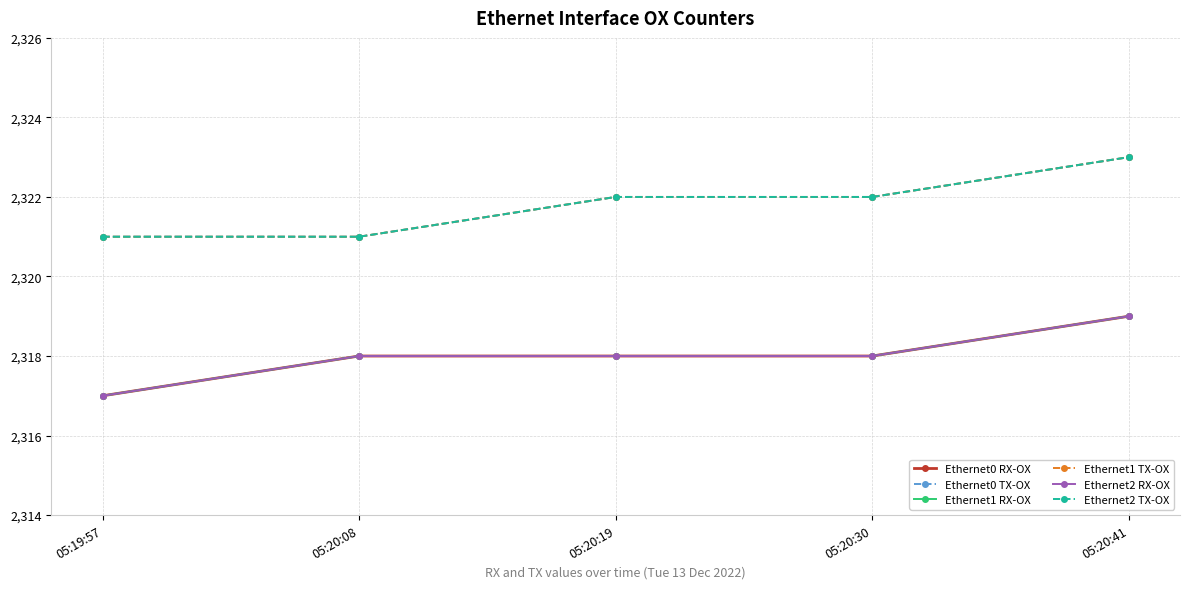

What is the value of the Ethernet2 TX-OX point at the 5th from the left?

2323